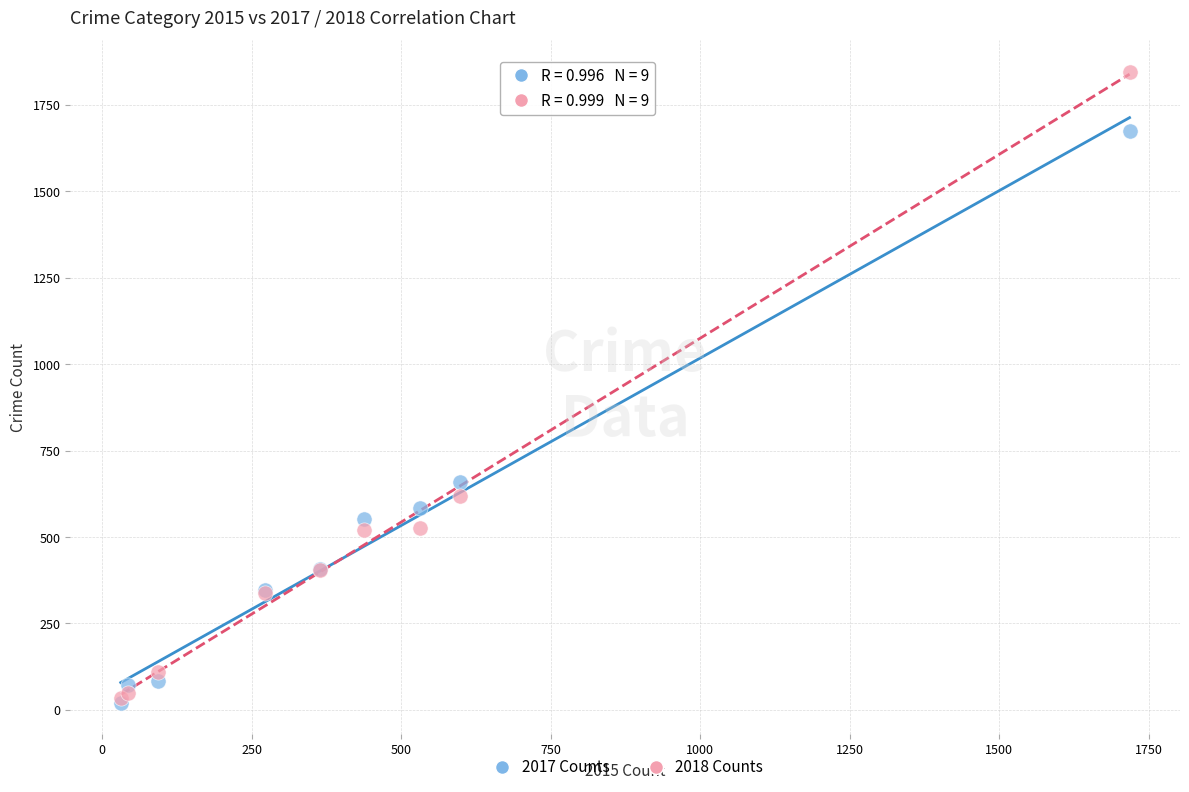

In the 2018 Counts series, what Y value is closest to 940?

619